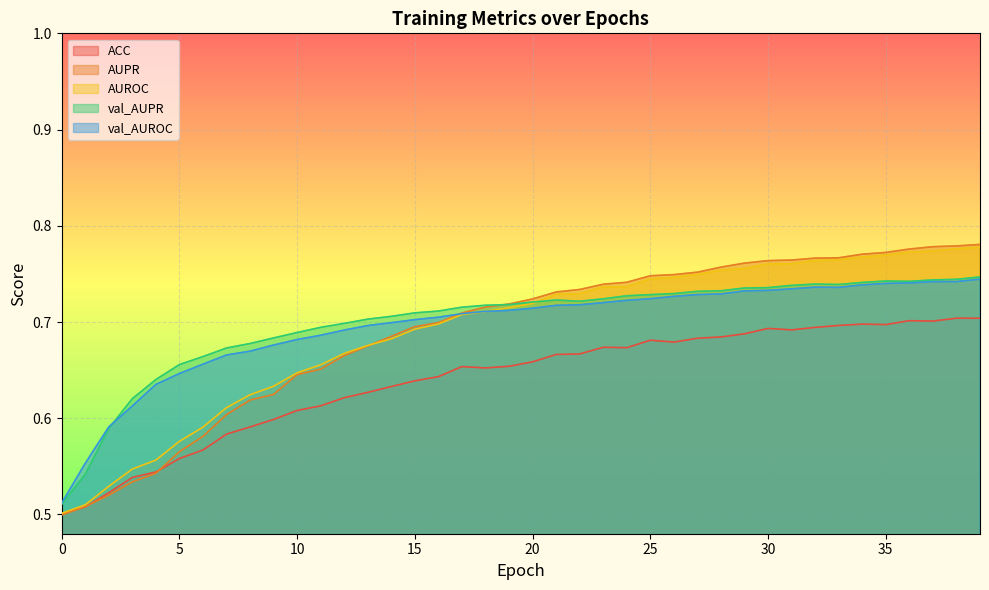

Which category has the highest value in the AUPR series?

39